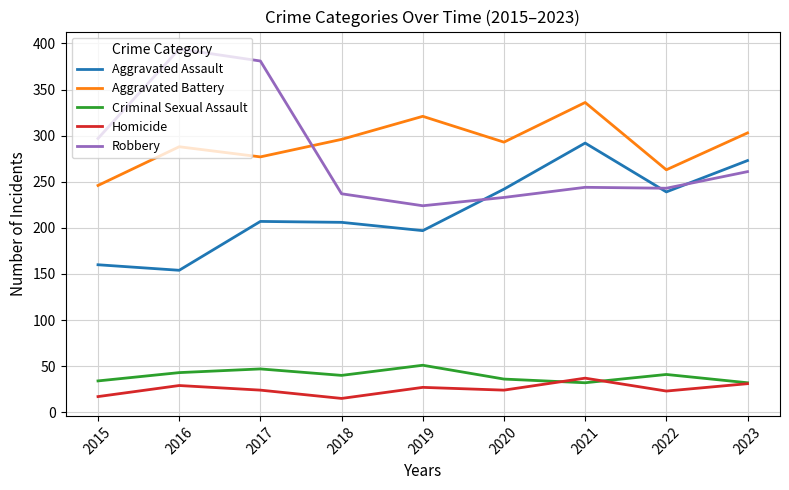

How many lines are shown in the chart?

5